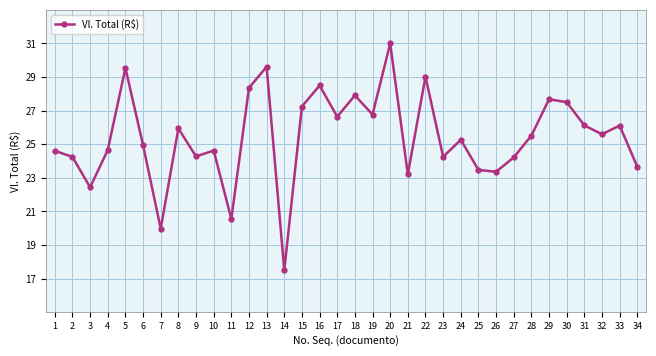

How many lines are shown in the chart?

1